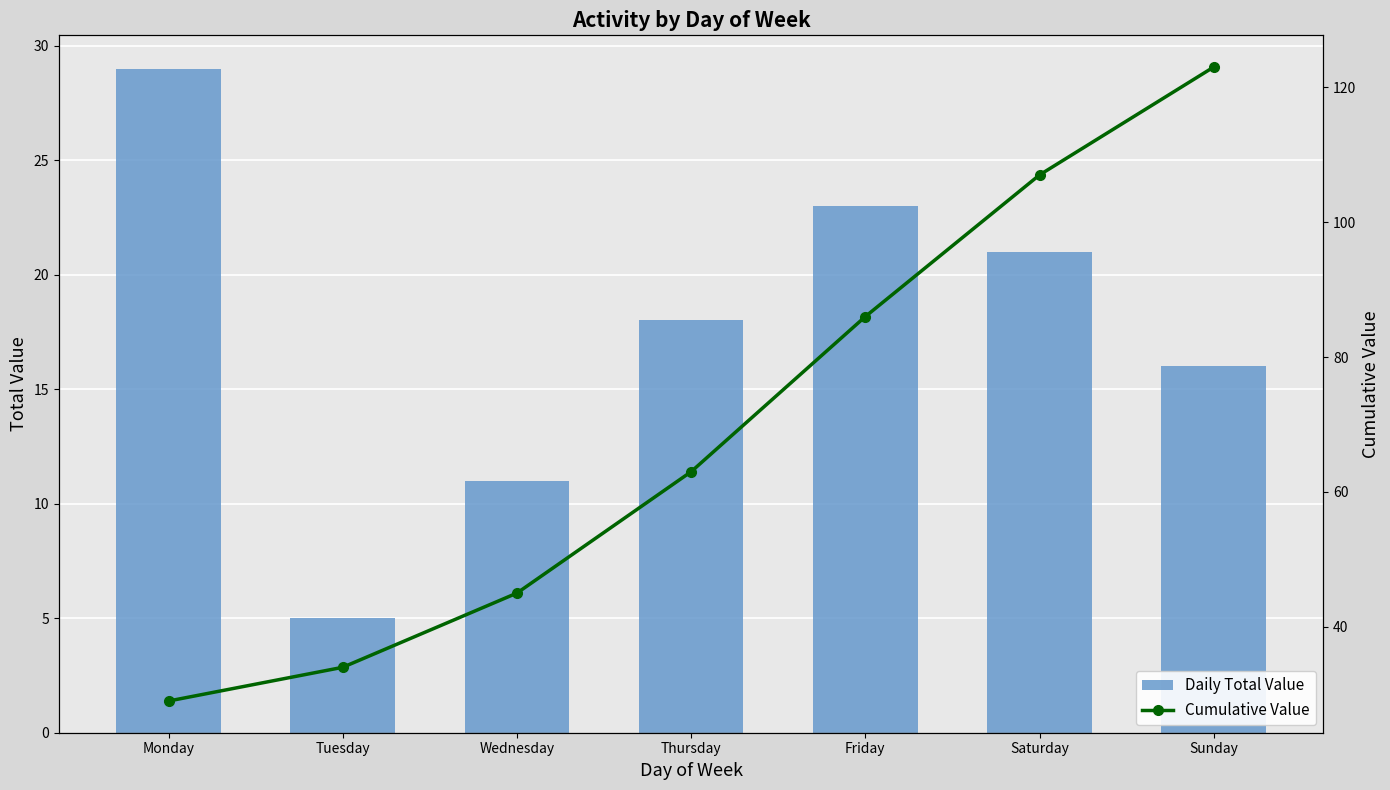

How many values in the Daily Total Value series are below 18?

3